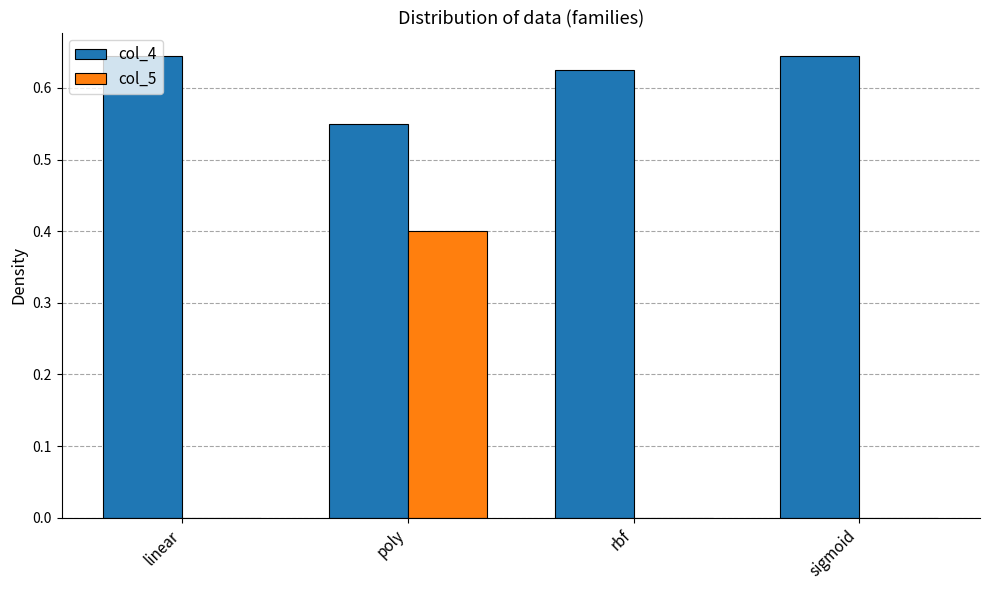

At which category is the sum across all series the highest?

poly